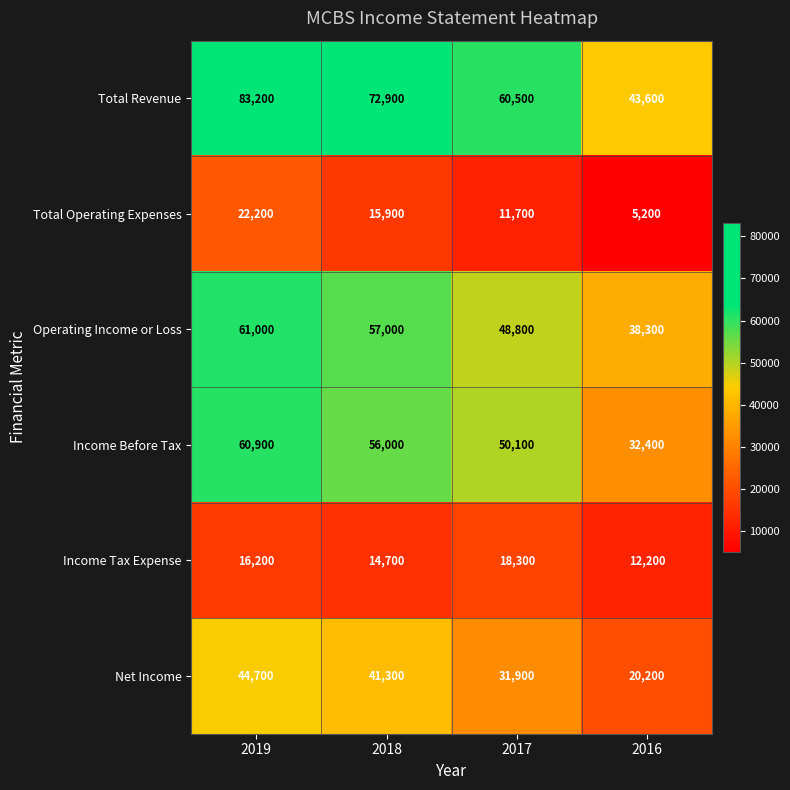

At which category is the sum across all series the highest?

2019